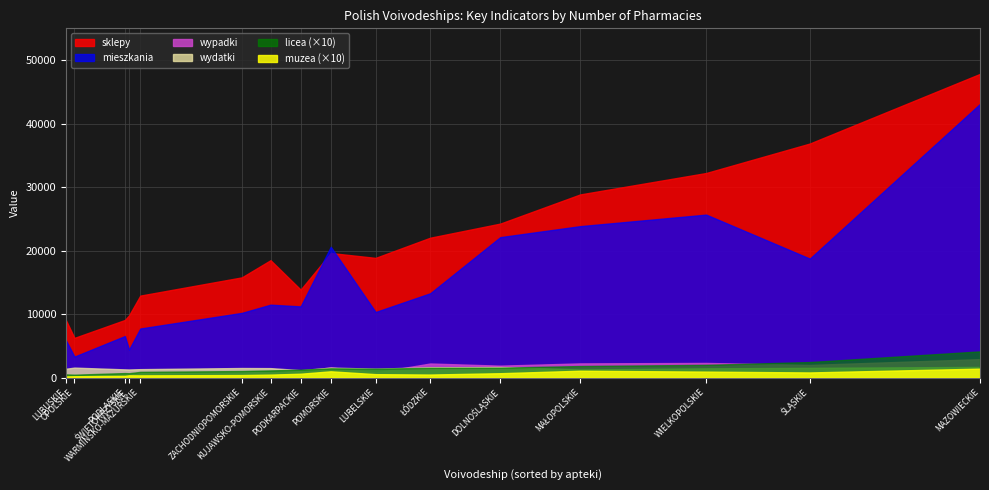

What is the value of the muzea point at the 12th from the left?

80.0